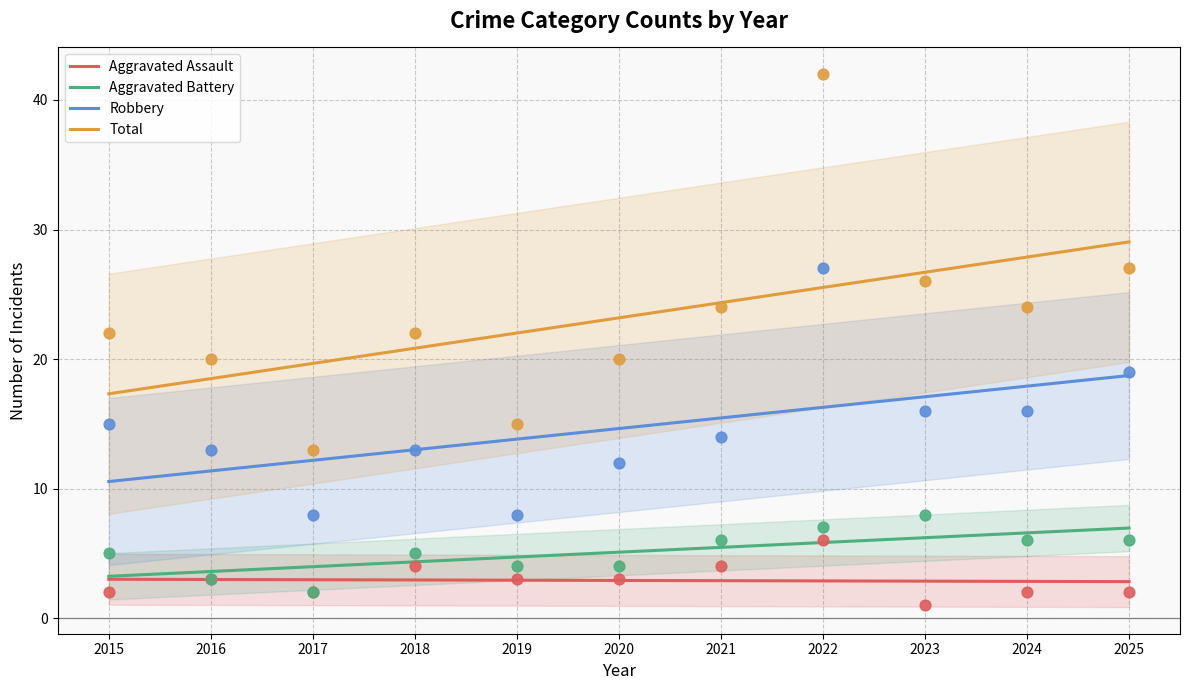

Which series reaches the maximum Y coordinate?

Total